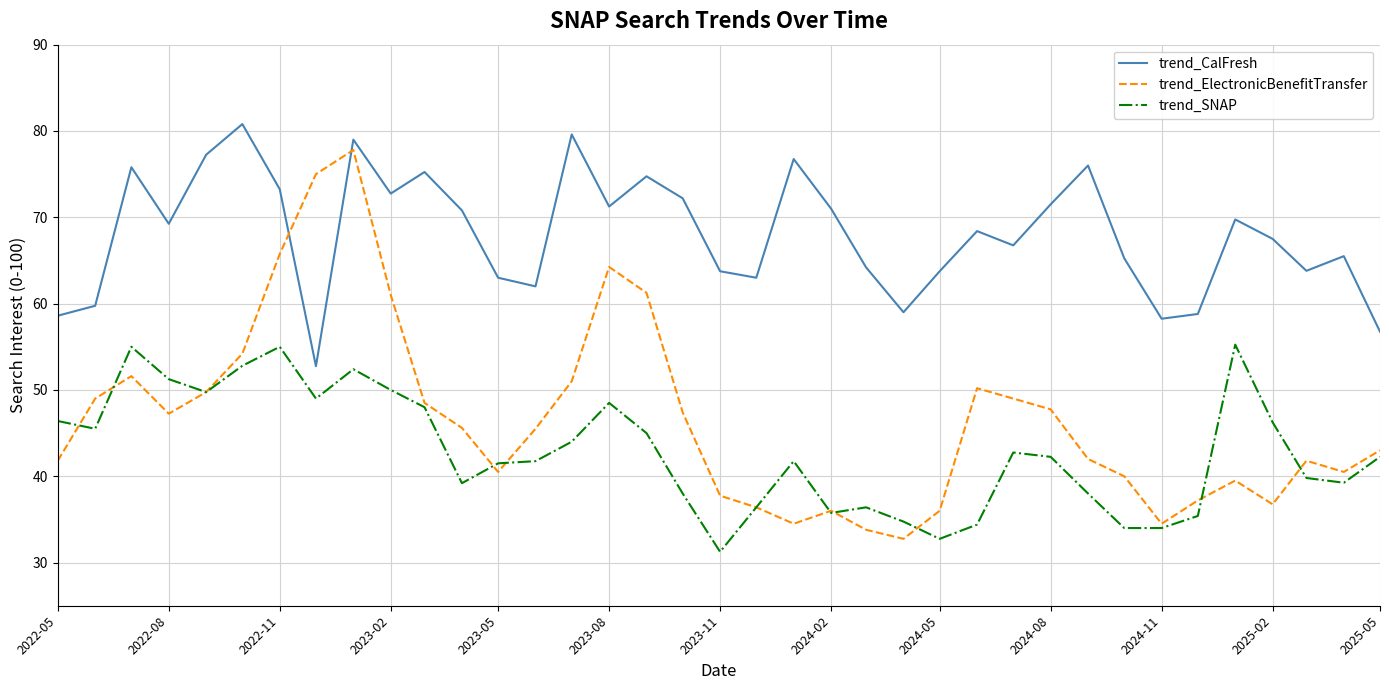

What is the sum of all trend_SNAP values?

1585.7